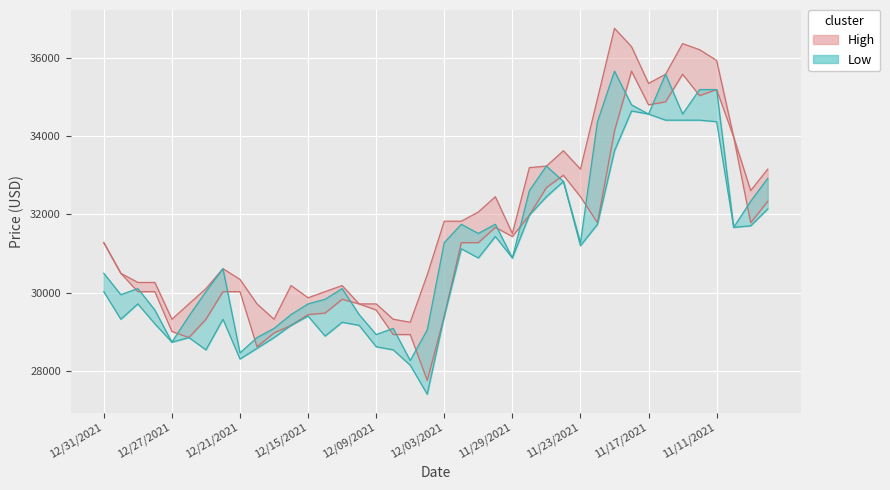

Which series has the largest total across all categories?

High